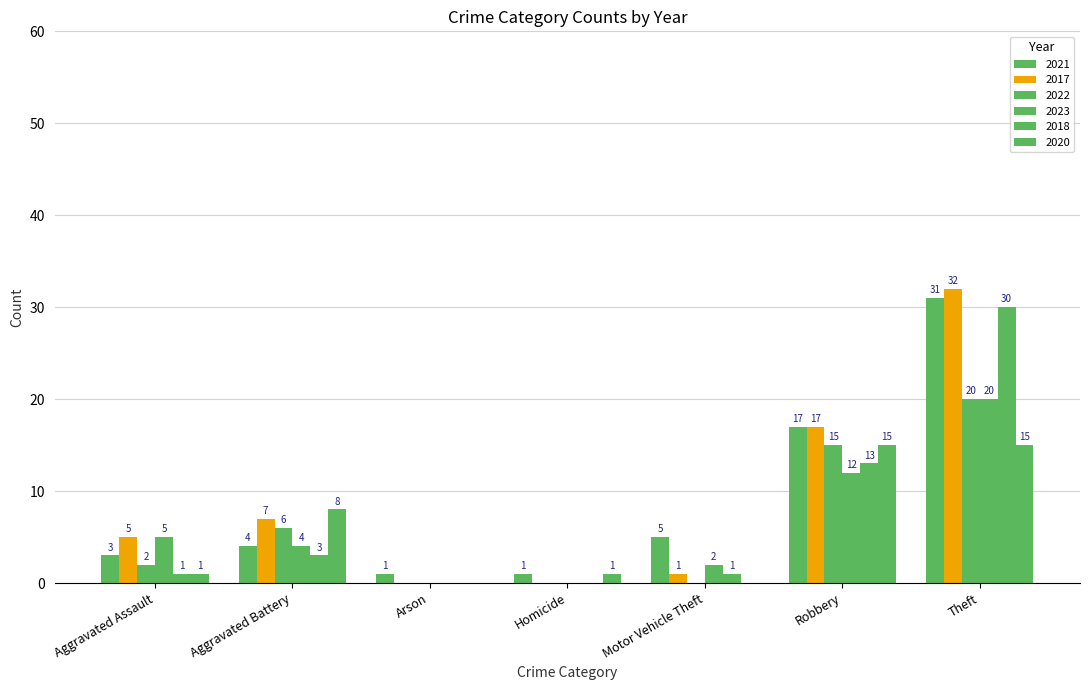

At which label is 2023 closest to 10?

Robbery